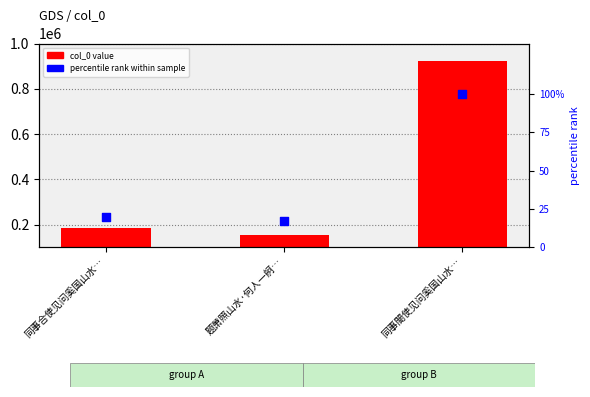

At how many categories does at least one series exceed 696959?

1